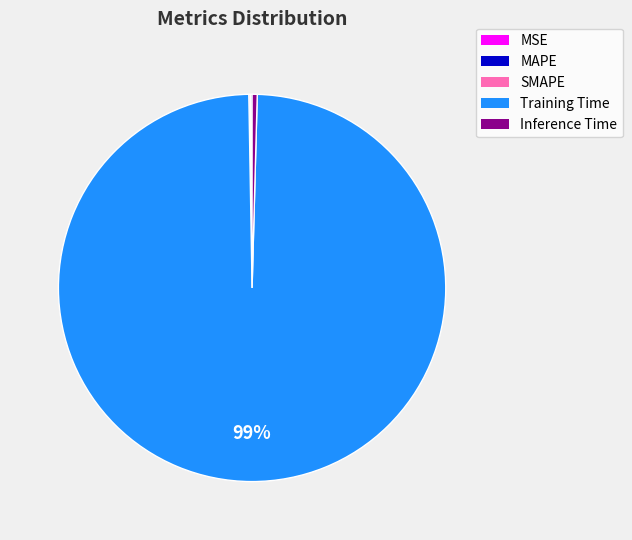

Is it true that Training Time is 99% of the pie?

True